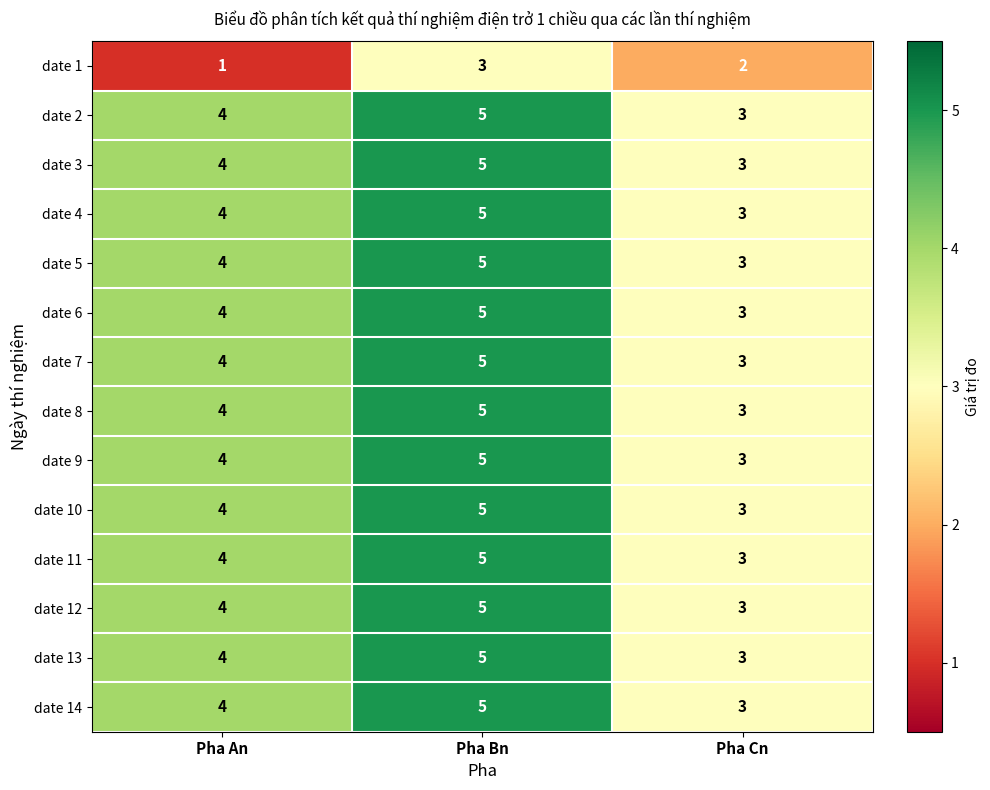

What is the total value across all series at Pha Bn?

68